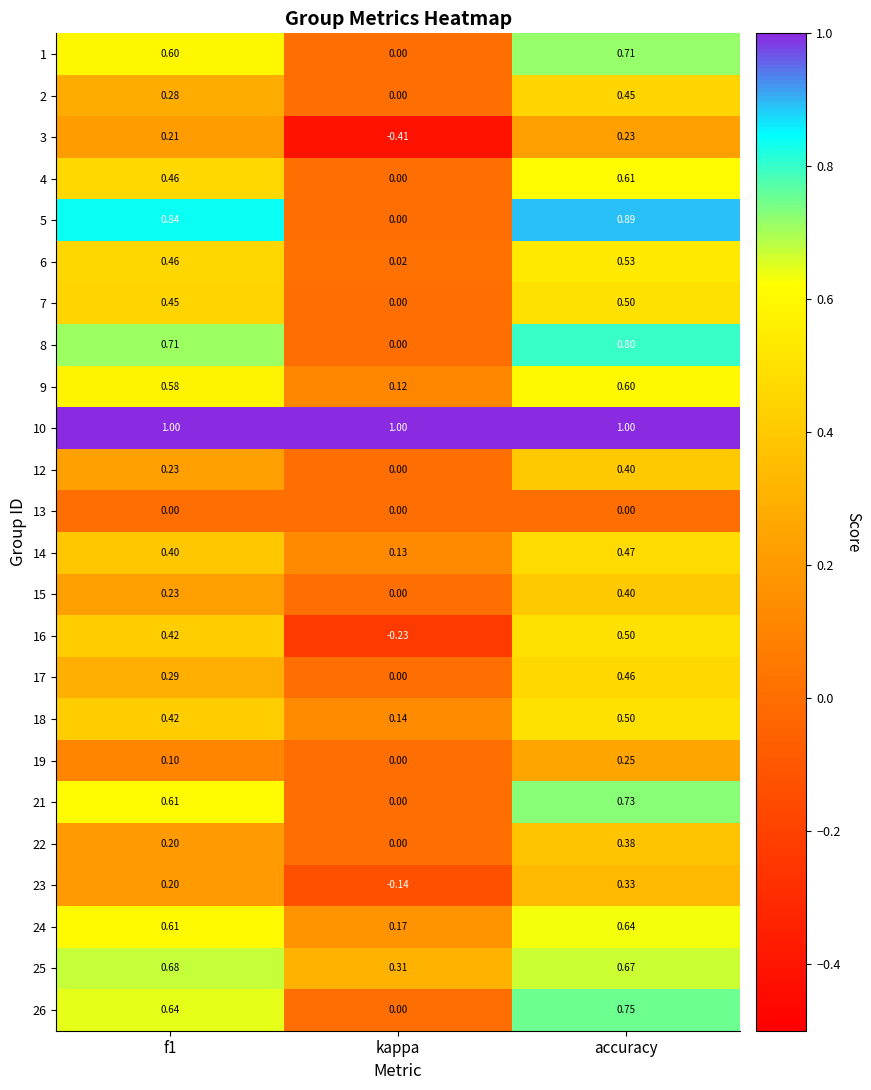

Which label corresponds to the smallest value in the chart?

kappa